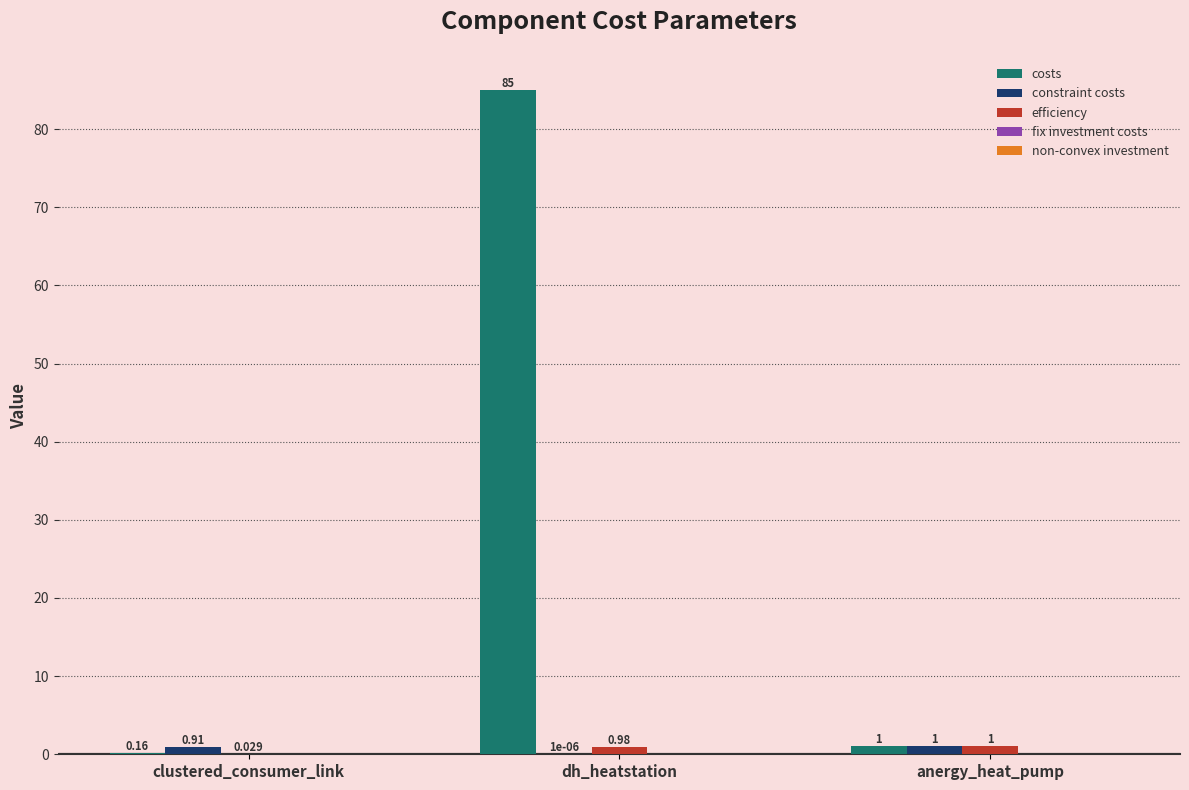

Between dh_heatstation and anergy_heat_pump, which series saw the biggest shift?

costs